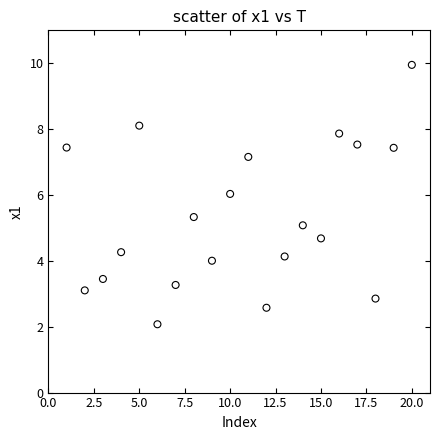

What is the range of Y values (max minus min)?

7.9